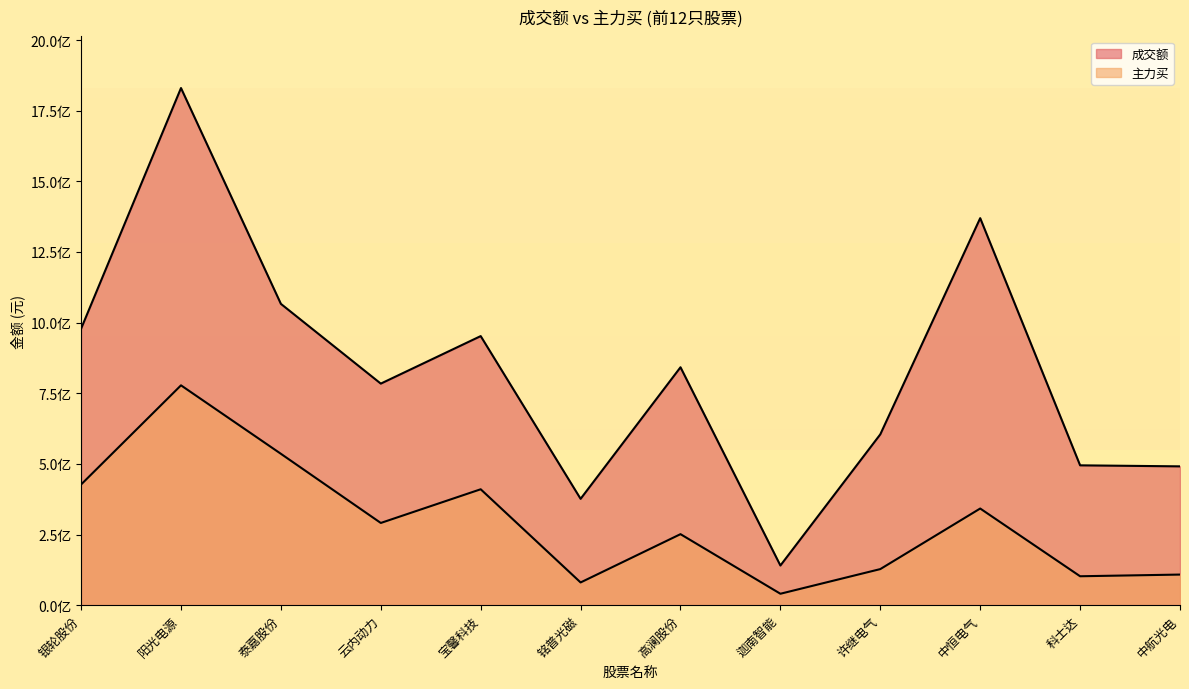

Rank the series by their maximum value, from lowest to highest.

主力买, 成交额